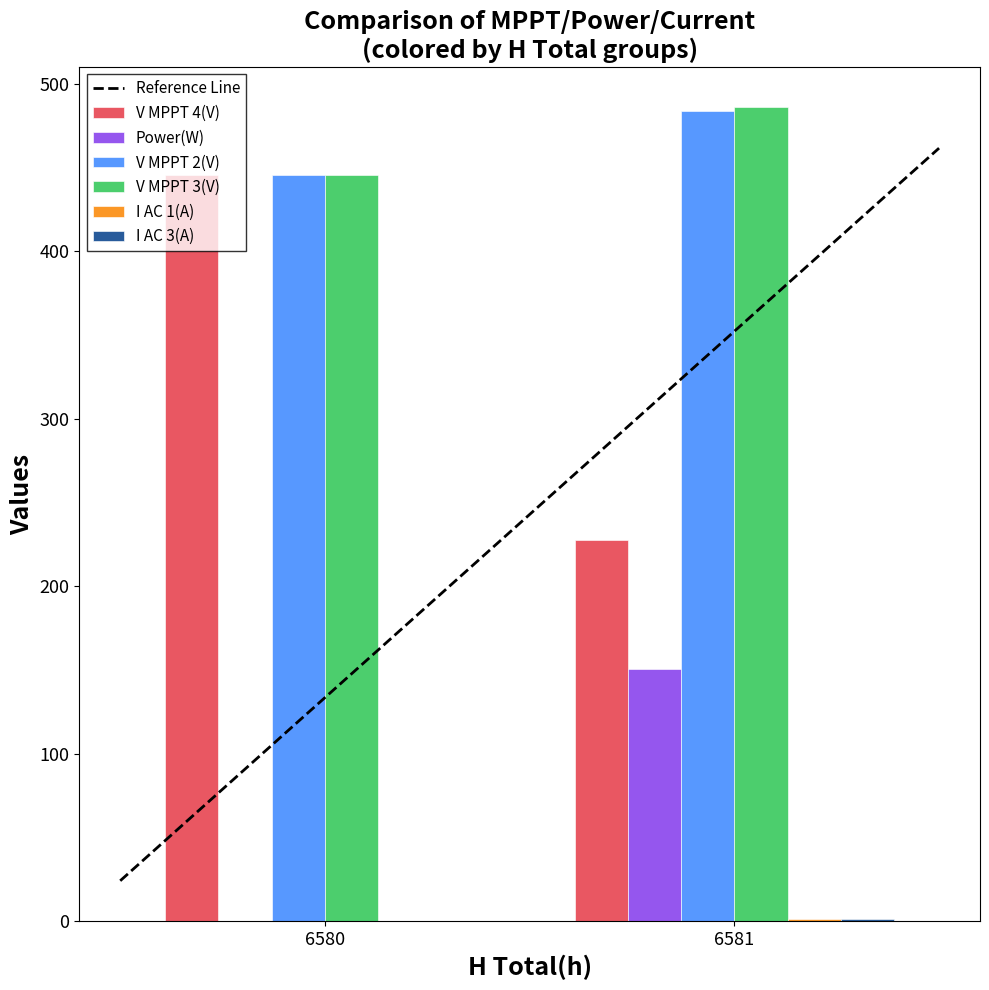

What is the approximate value of V MPPT 4(V) at 6580?

445.5